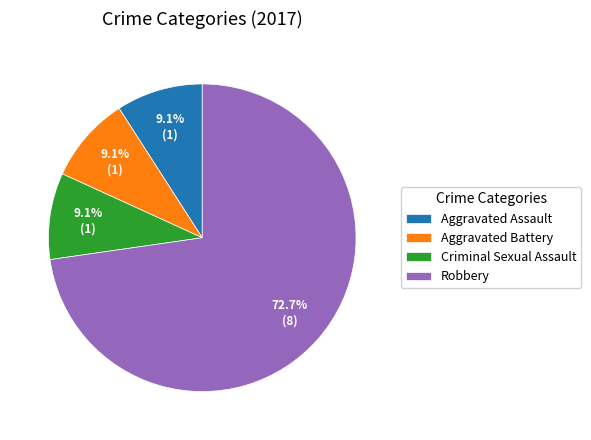

Which category accounts for the majority?

Robbery